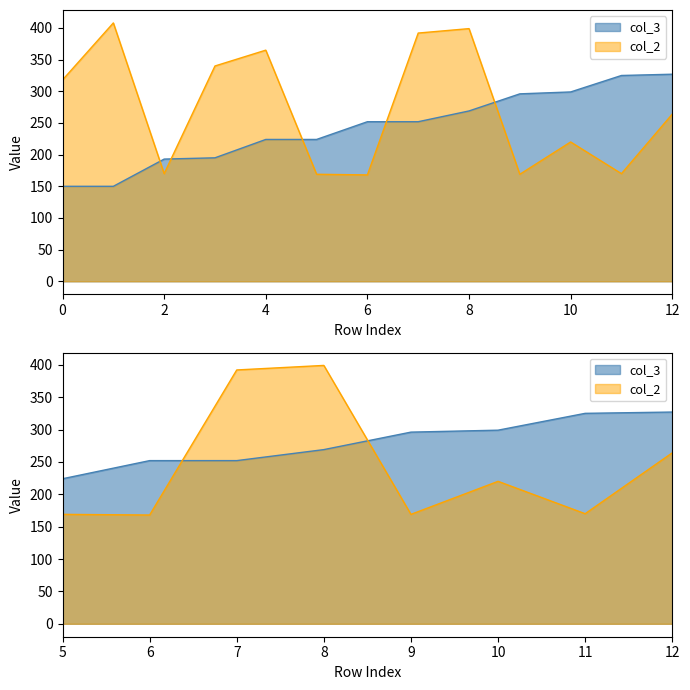

What is the sum of the values at 2 and 4?

535